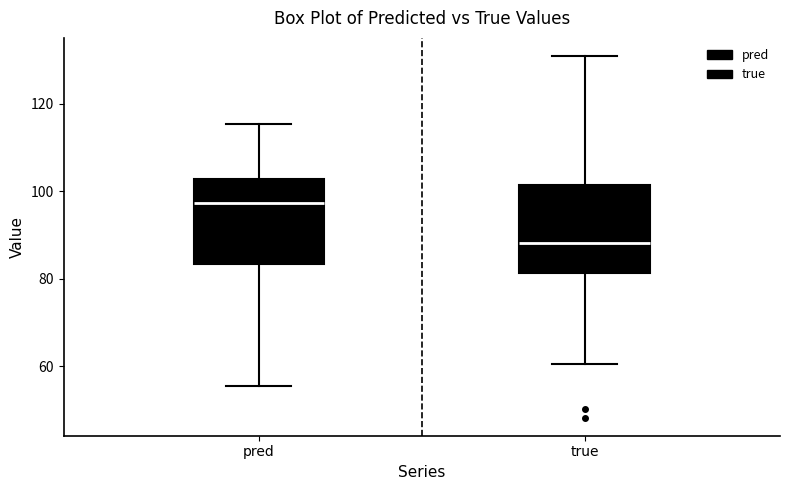

Where is the lower edge of the box for true on the y-axis? The values are not printed on the chart, so give them approximately, as read against the axis.

82